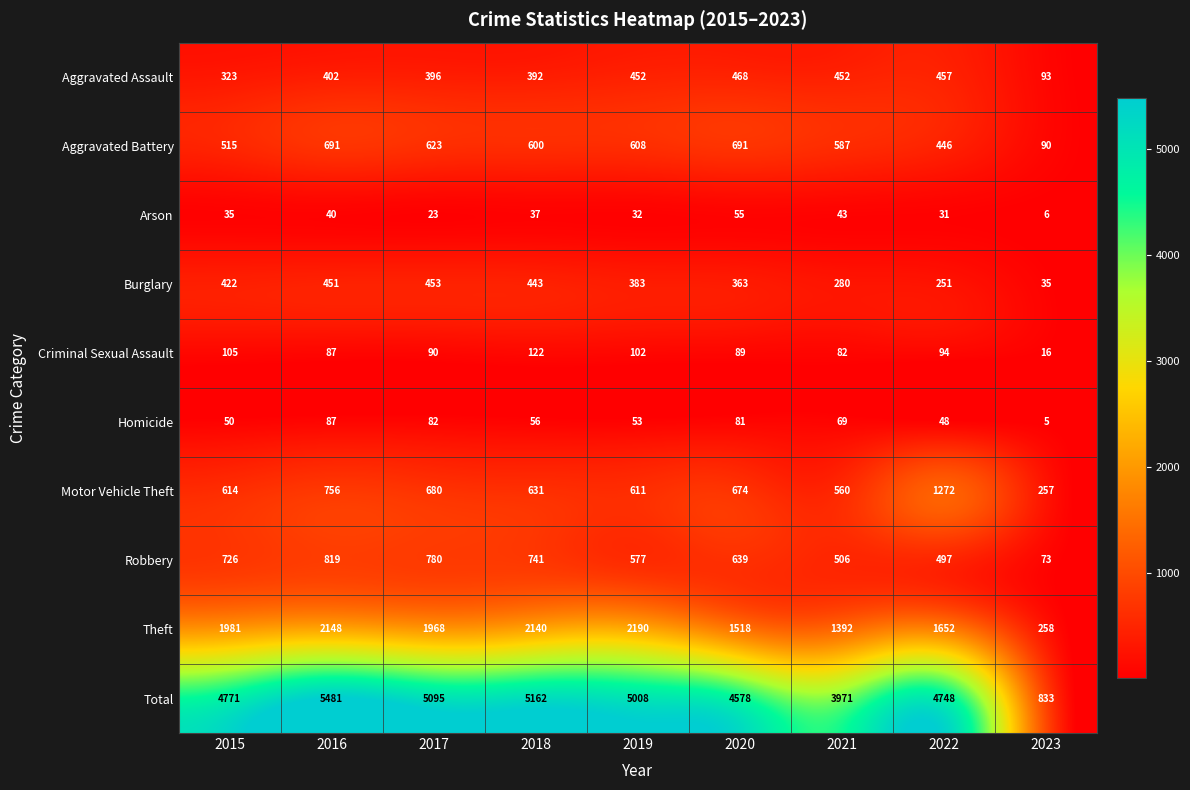

At how many categories does at least one series exceed 676?

9